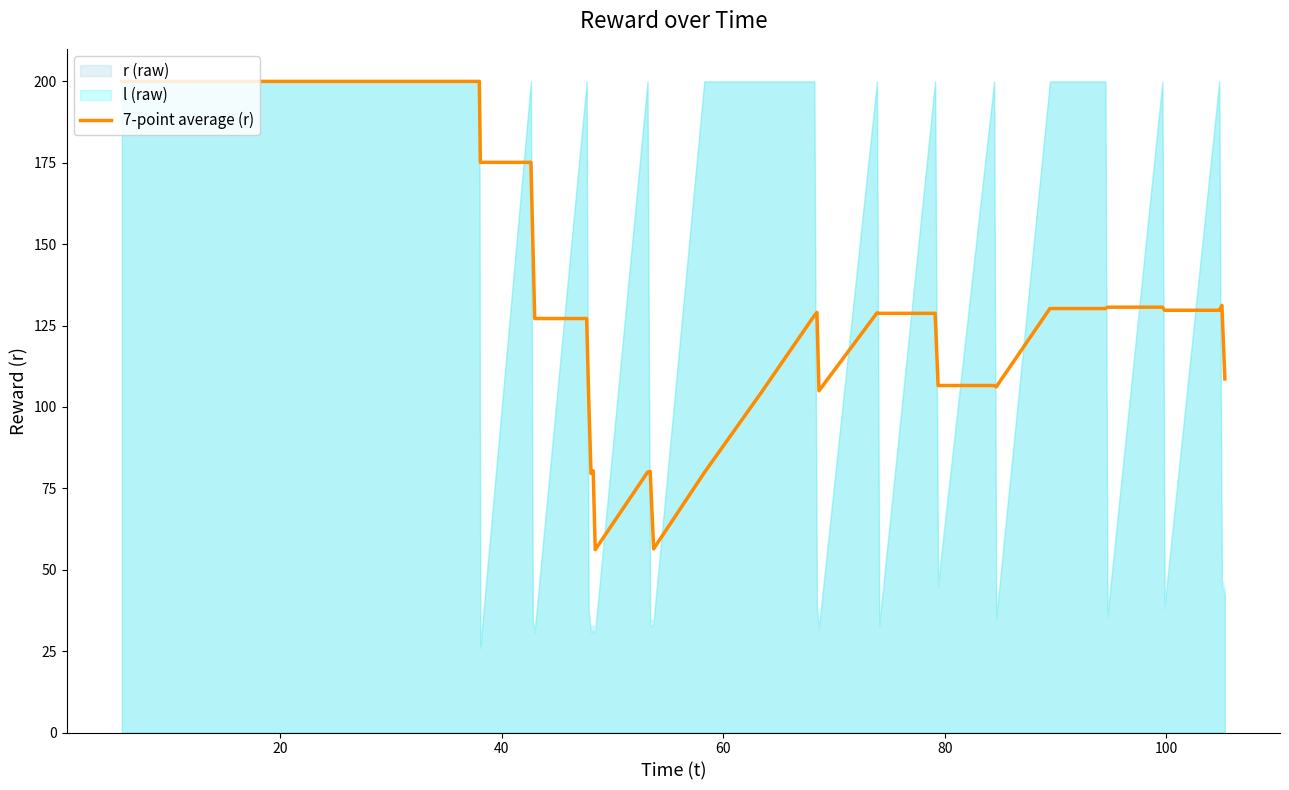

What is the highest value of the 7-point average (r) series?

200.0